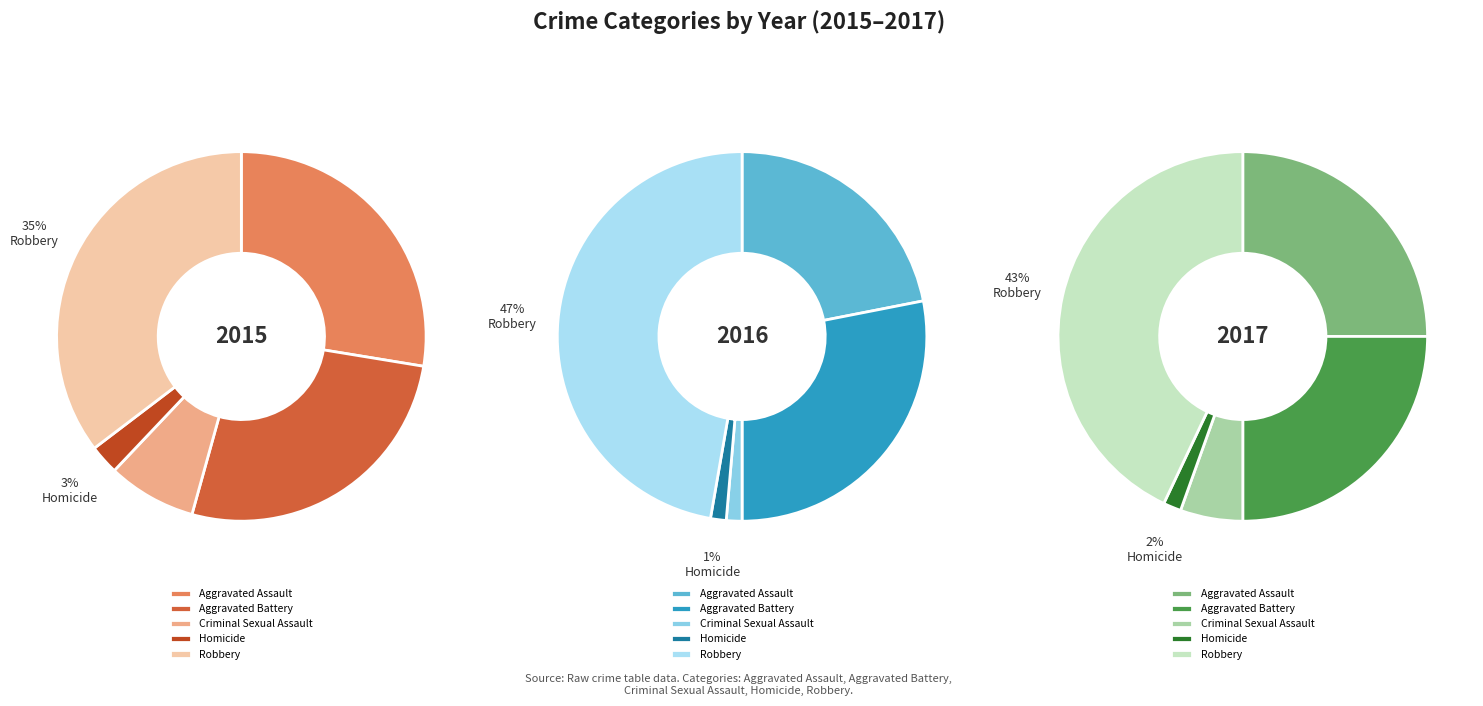

Which has a higher value, Aggravated Battery or Aggravated Assault?

Aggravated Assault